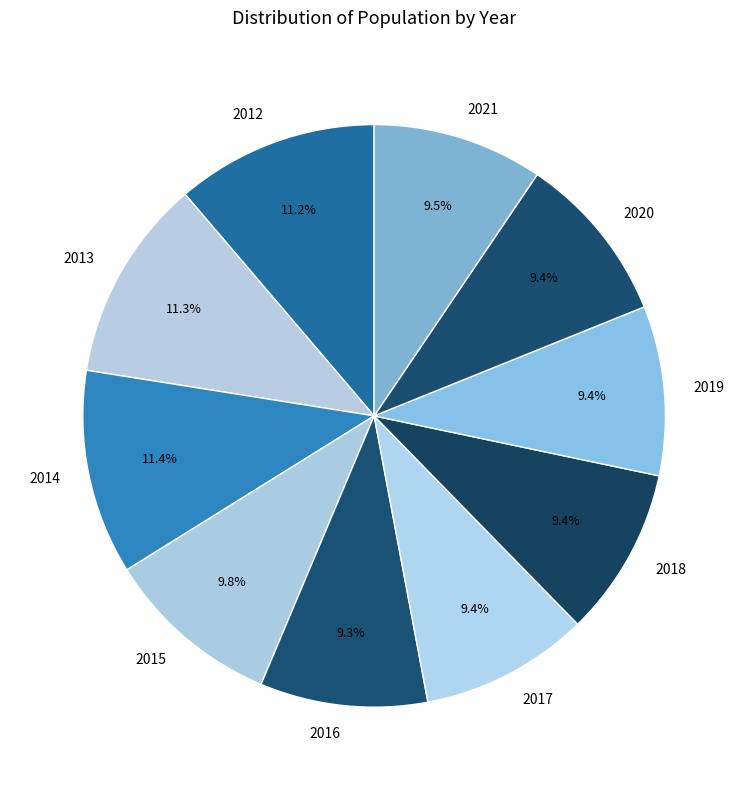

Does 2012 represent more than half of the total?

No